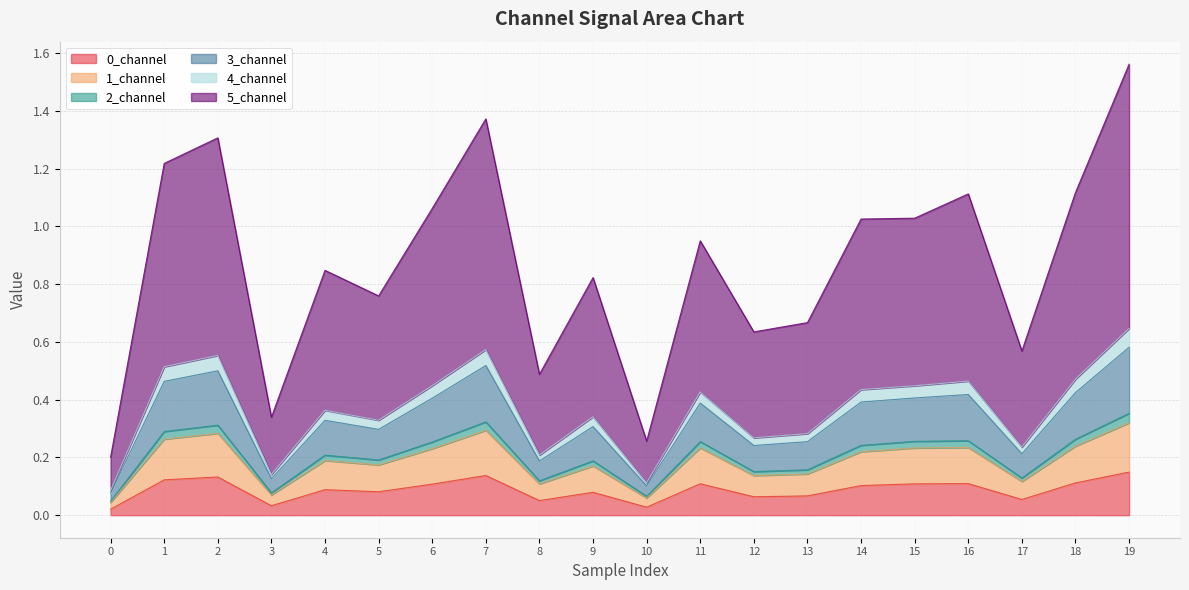

The 0_channel series shows 0.1 at 17. True or false?

True